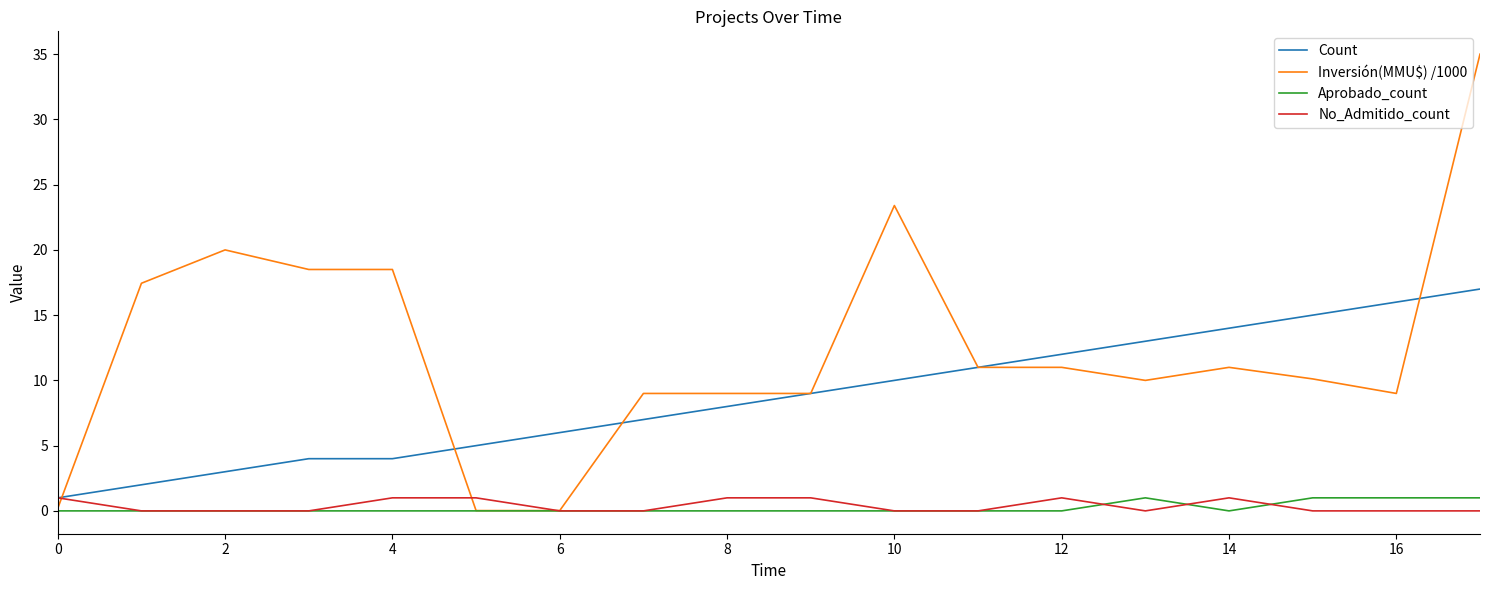

What is the lowest value of the Count series?

1.0